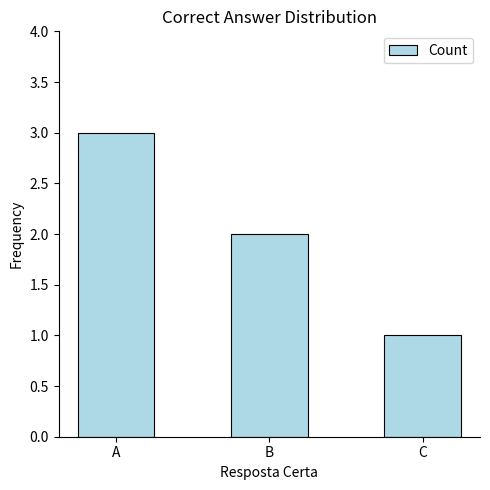

Is it true that the value at B is 1?

False